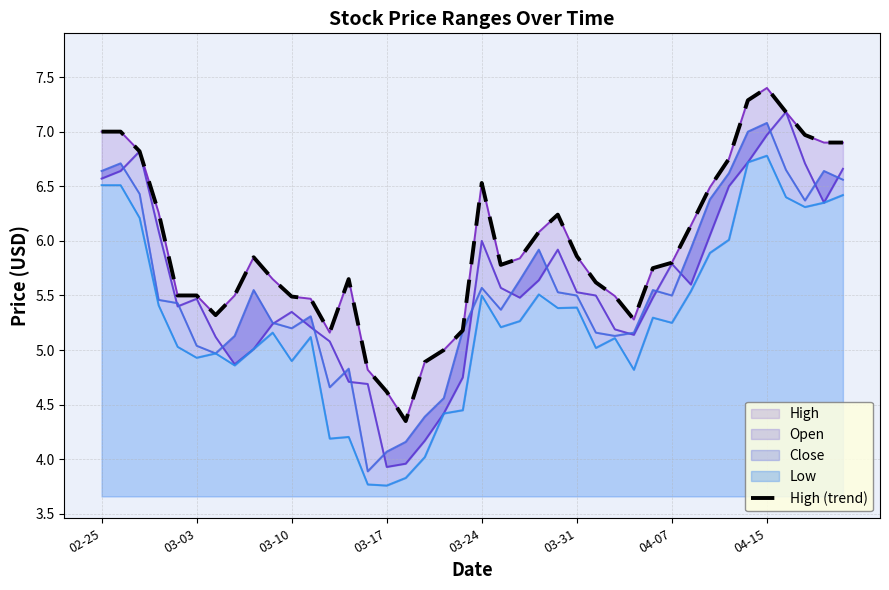

Approximately how many times larger is the value at 22 compared to 13?

1.0